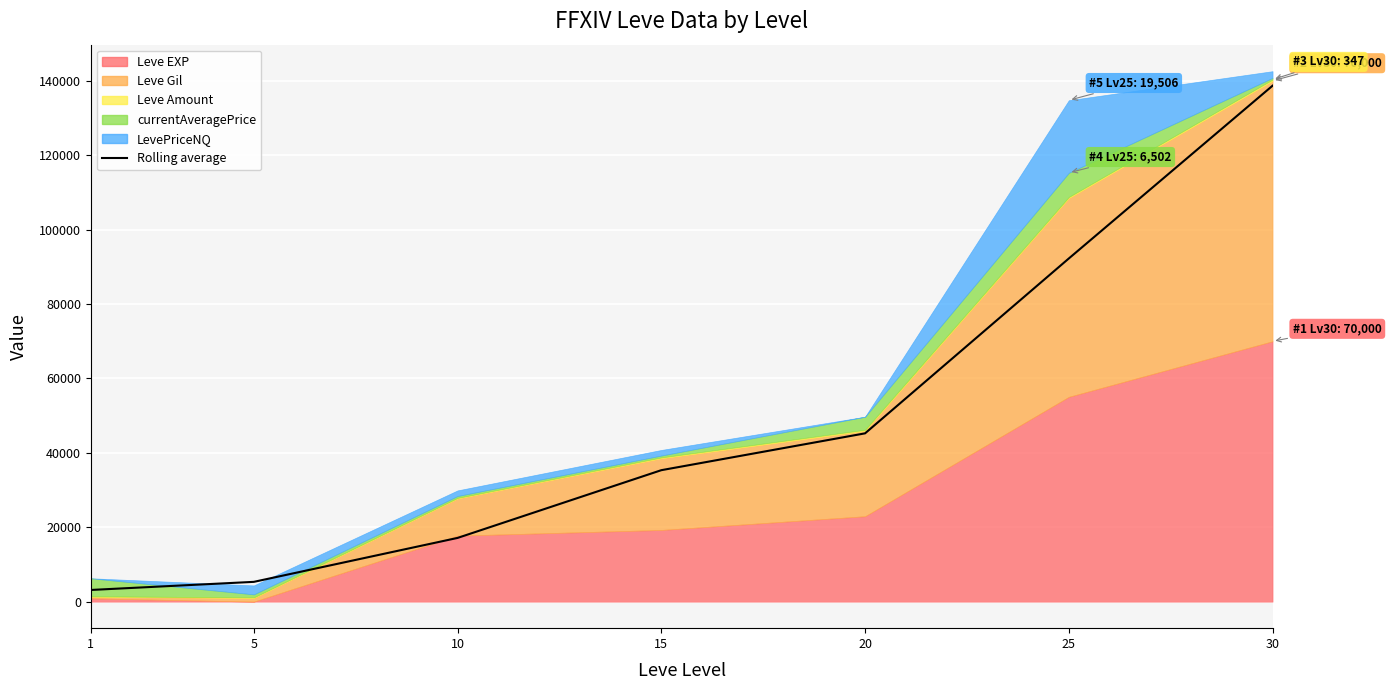

Rank the categories by value from lowest to highest.

1, 5, 10, 15, 20, 25, 30